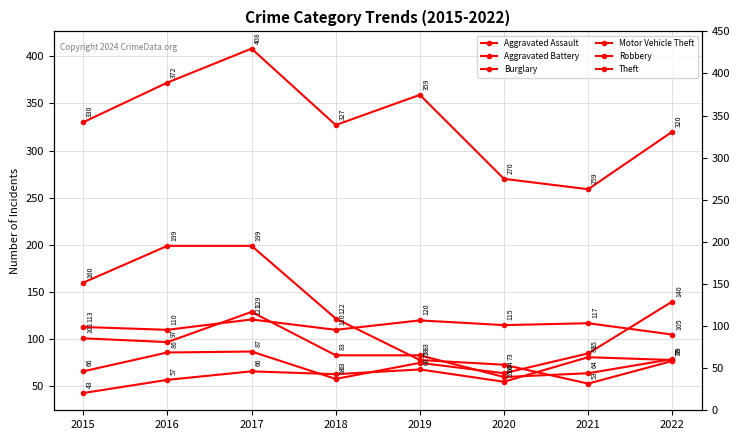

At how many categories does at least one series exceed 399?

1